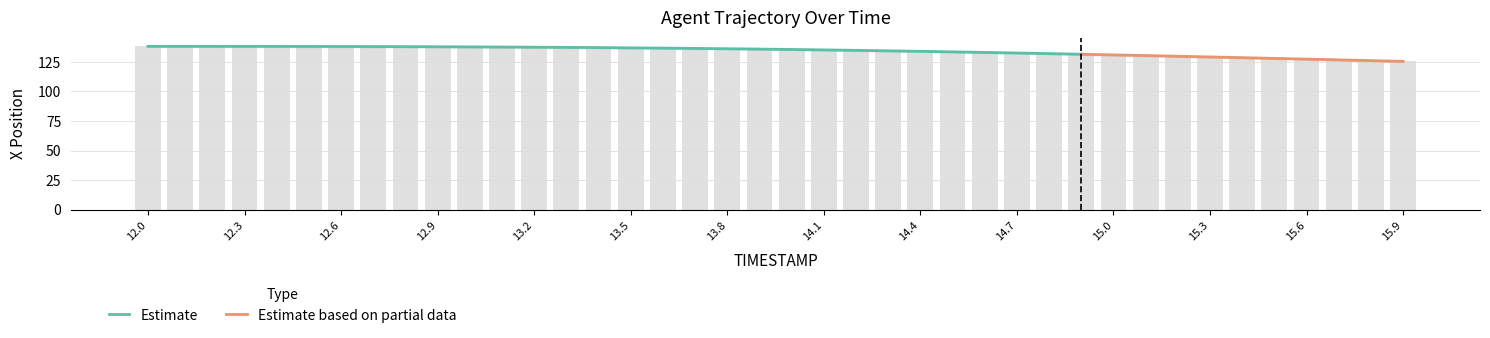

Count the number of values greater than 135.

22